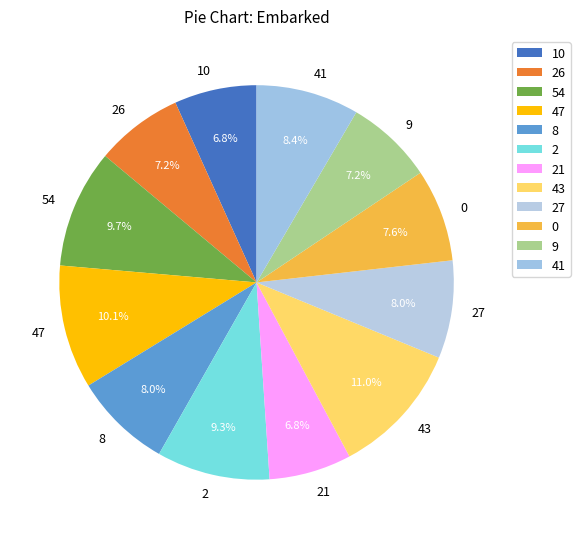

Is there a majority slice in this chart?

No